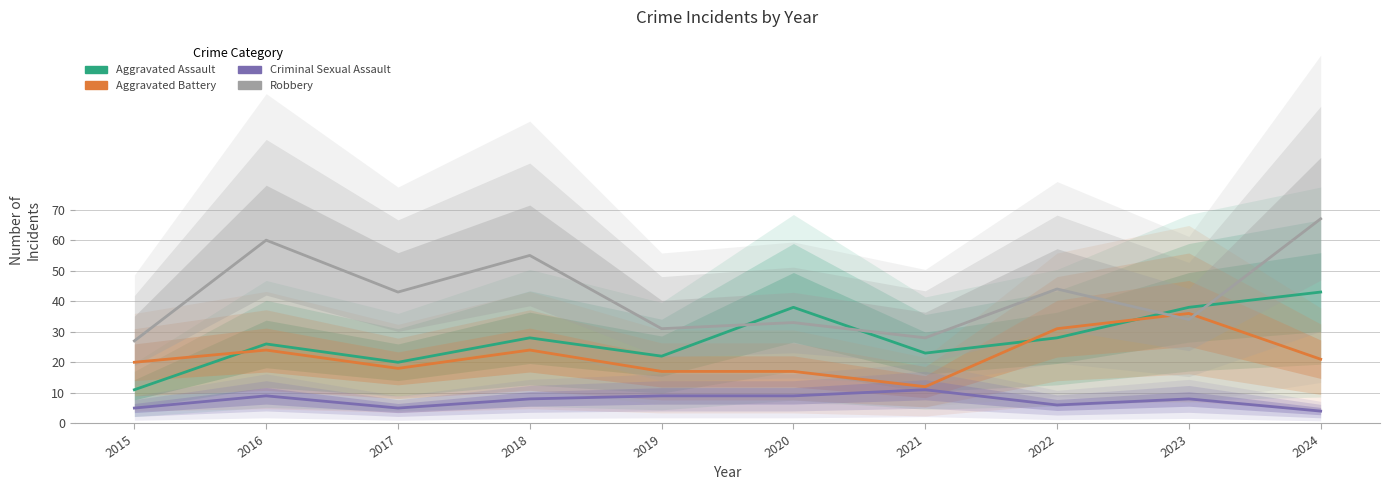

What is the highest value of the Robbery series?

67